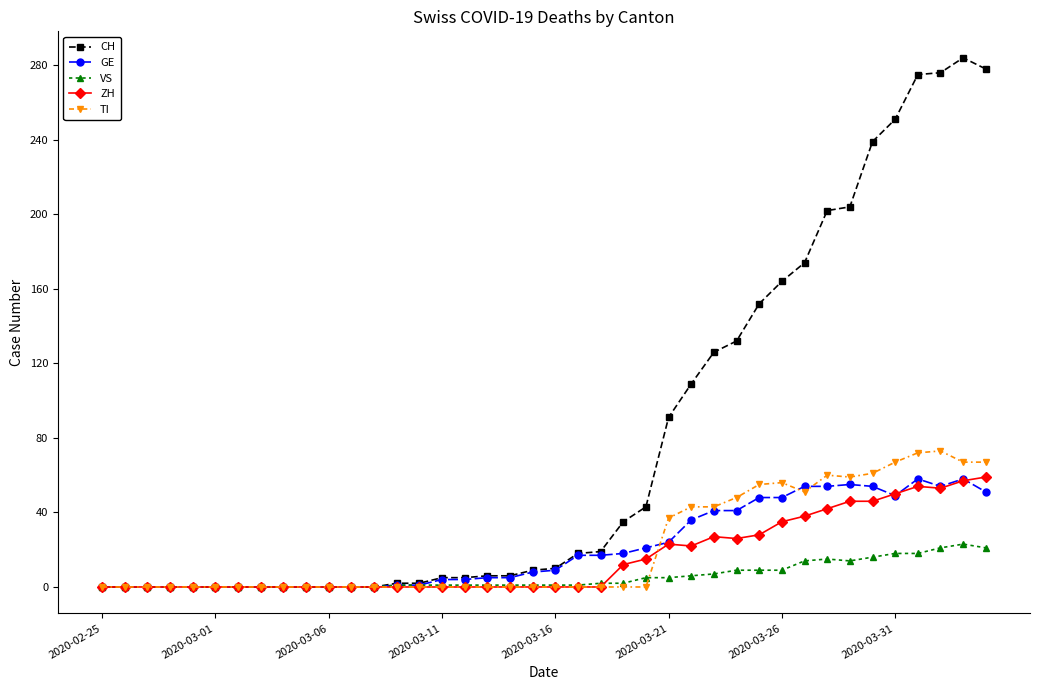

Which series has the largest range (max minus min)?

CH